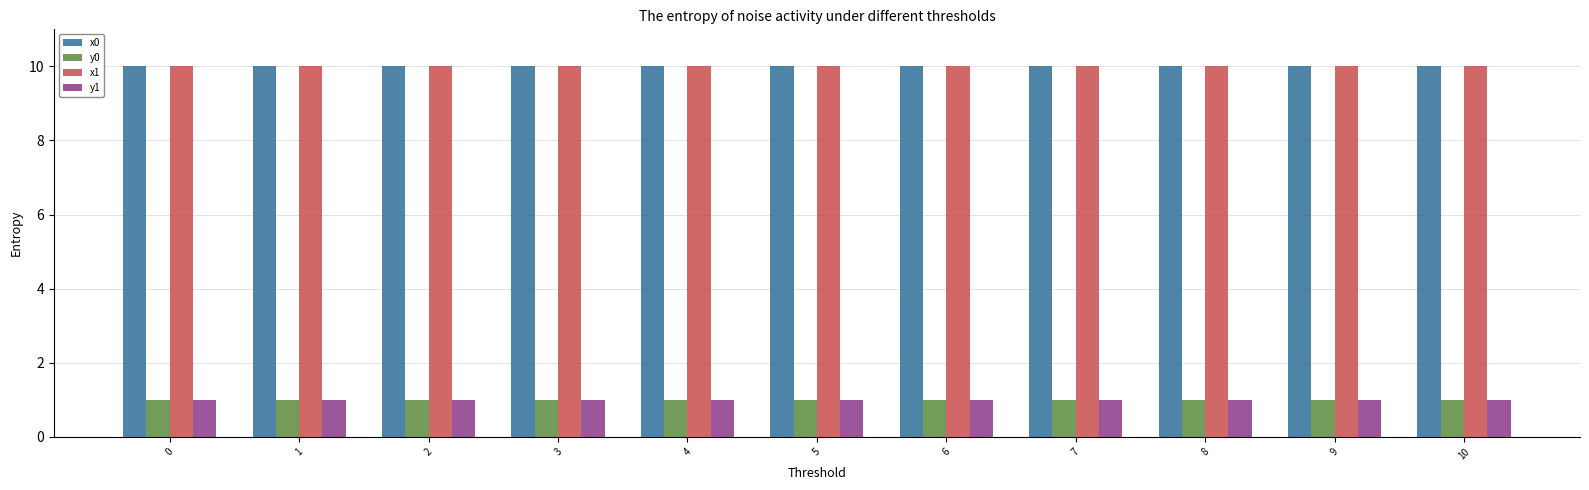

What are all the series names shown in the legend?

x0, y0, x1, y1